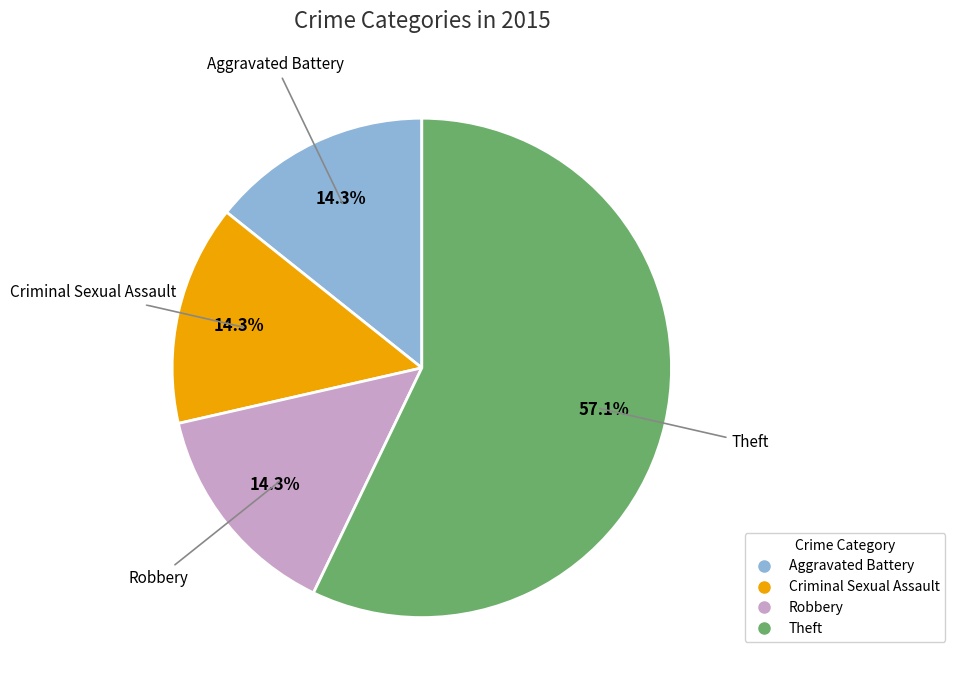

Is there a majority slice in this chart?

Yes